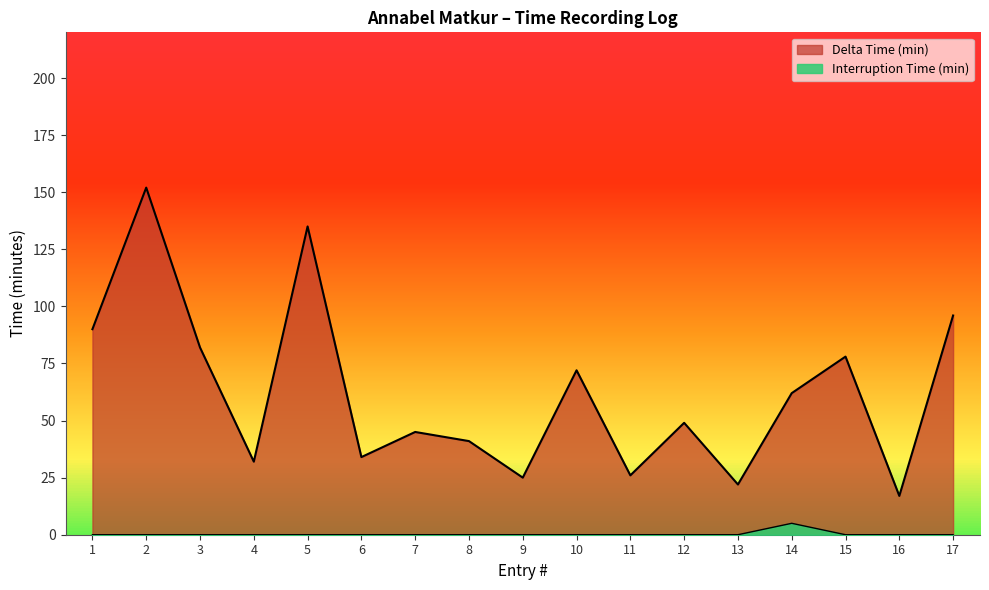

The Interruption Time (min) series shows -2 at 13. True or false?

False